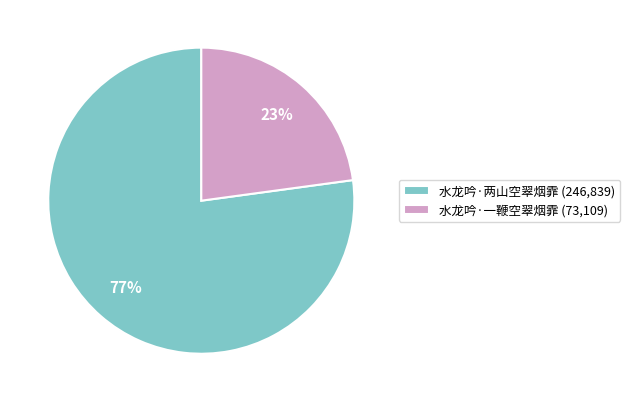

What is the largest slice in the pie chart?

水龙吟·两山空翠烟霏